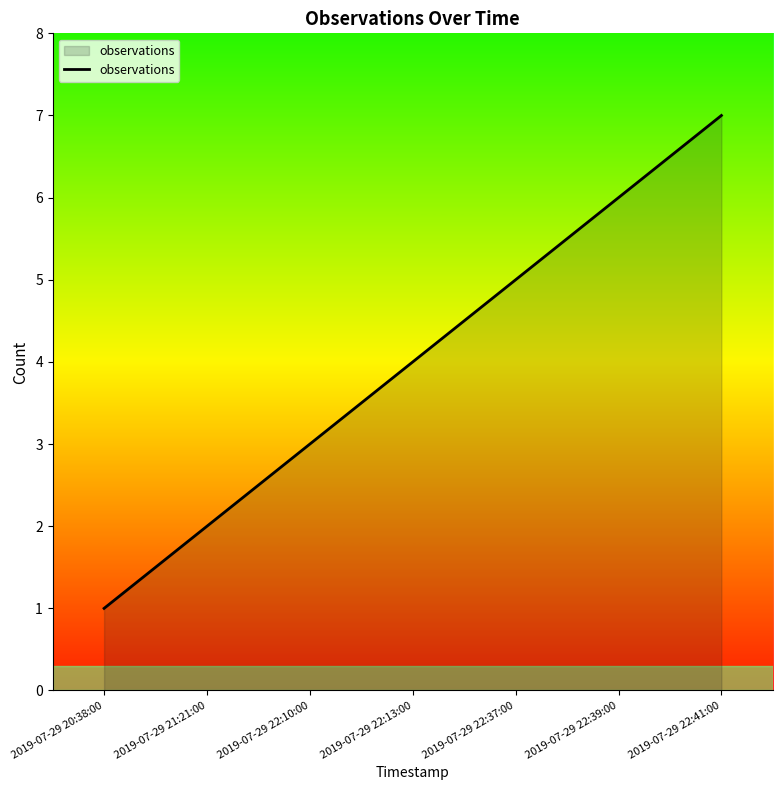

The value at 2019-07-29 21:21:00 is 2. True or false?

True